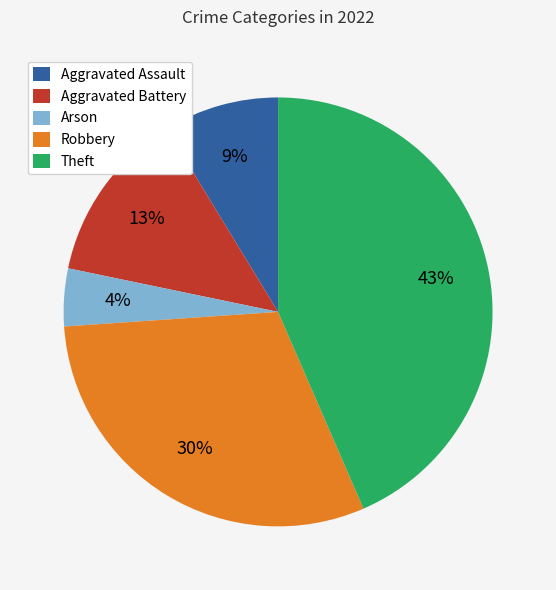

To the nearest percent, what is the difference between the largest and smallest slice percentages?

39%